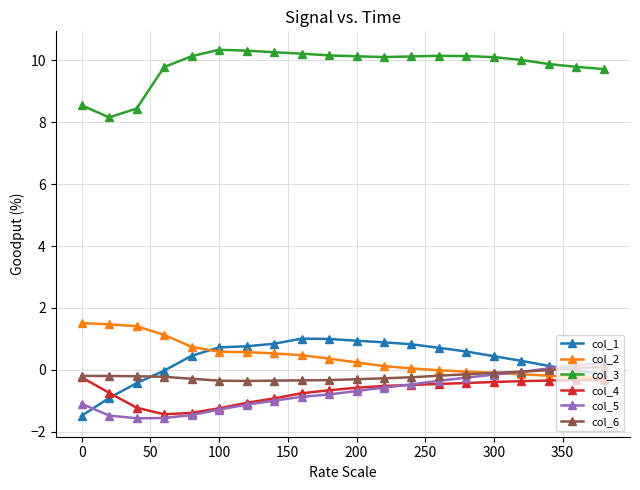

How many lines are shown in the chart?

6